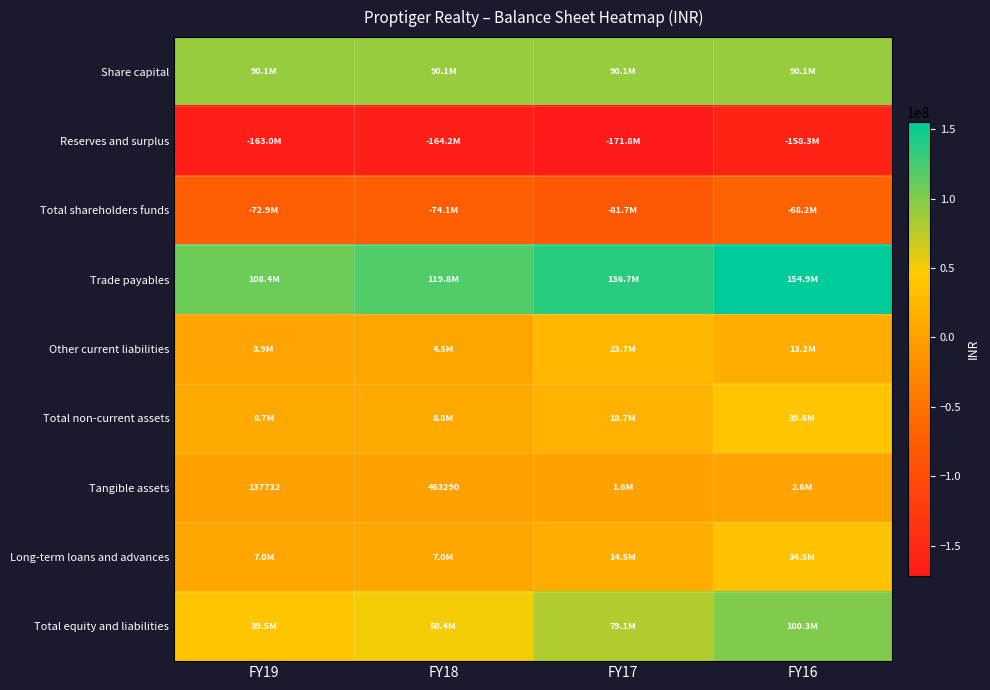

What is the average value of the Share capital series?

90068390